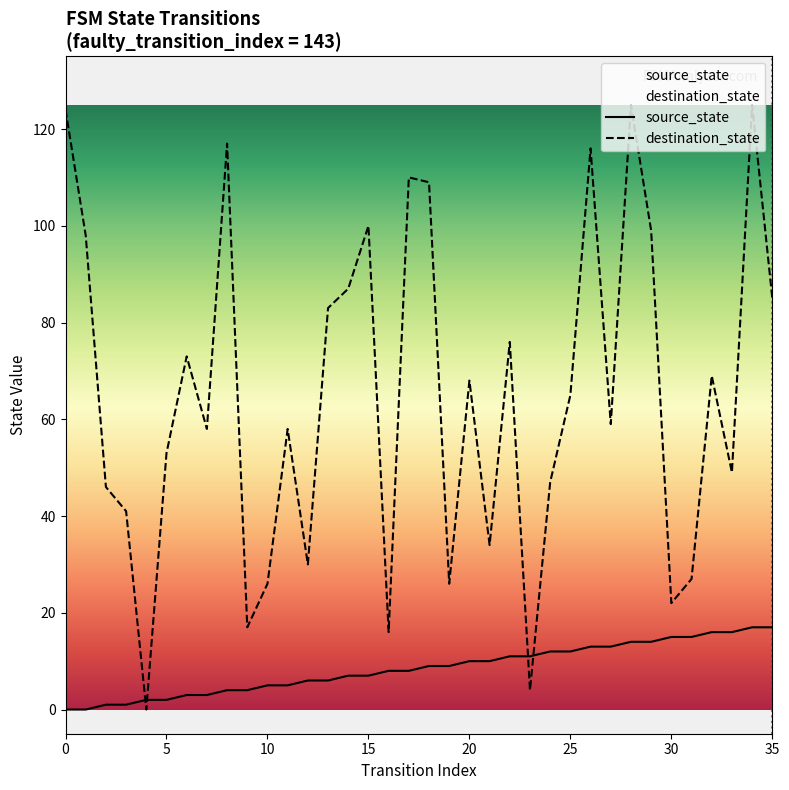

Read the source_state value at 7.

3